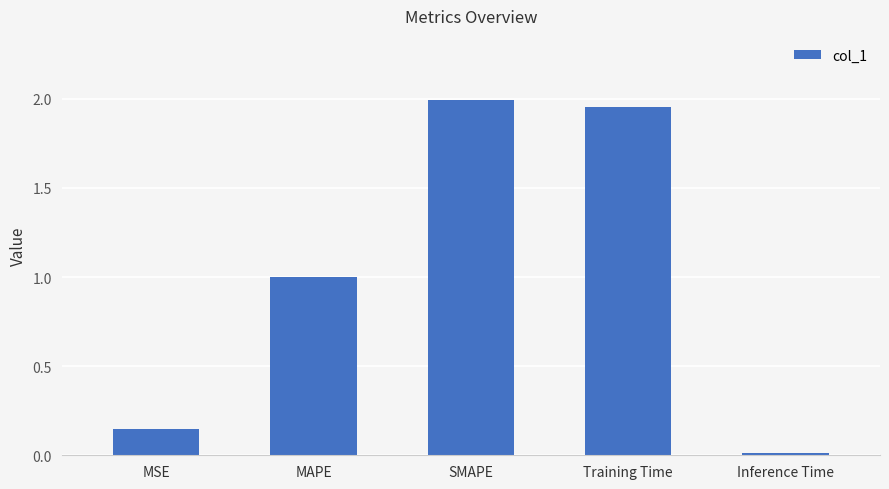

List the labels in order of value, largest first.

SMAPE, Training Time, MAPE, MSE, Inference Time